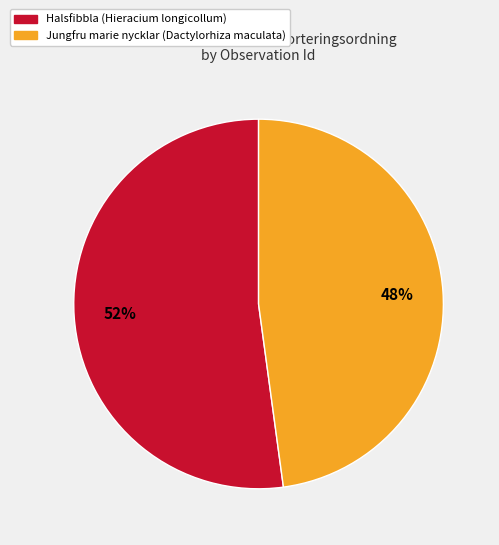

To the nearest percent, what is the average slice percentage?

50%